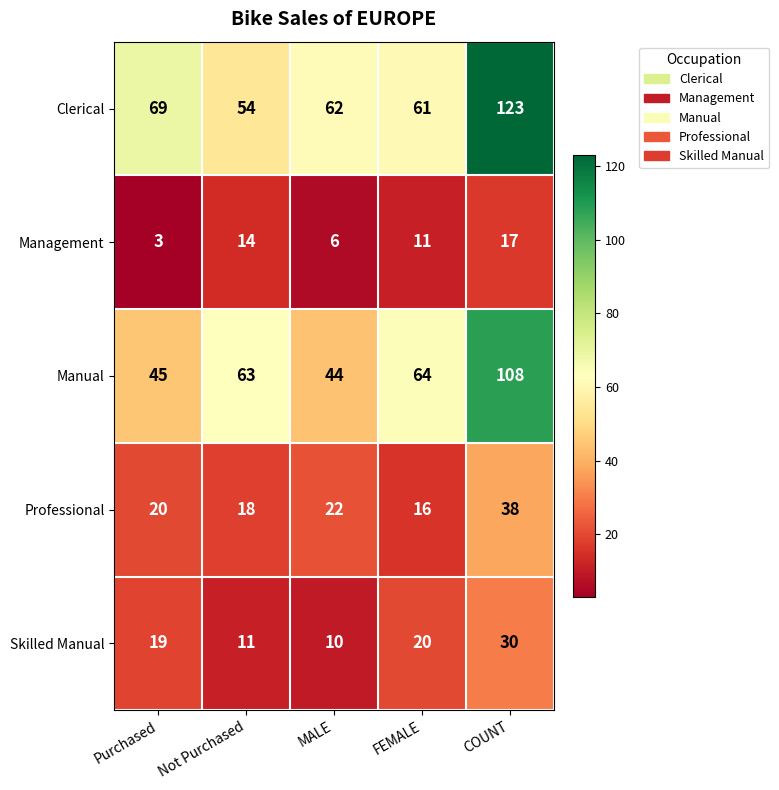

Rank the series at MALE from lowest to highest value.

Management, Skilled Manual, Professional, Manual, Clerical